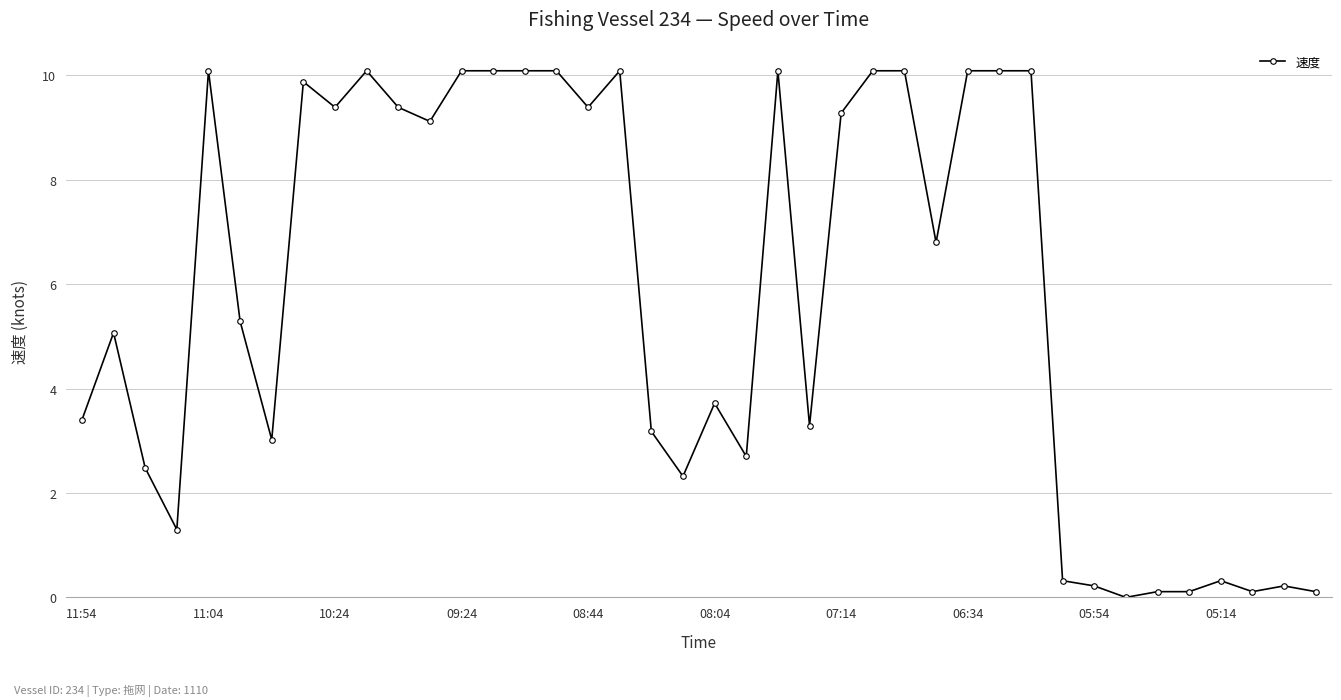

True or false: the data has more than 2 interior local peaks.

True